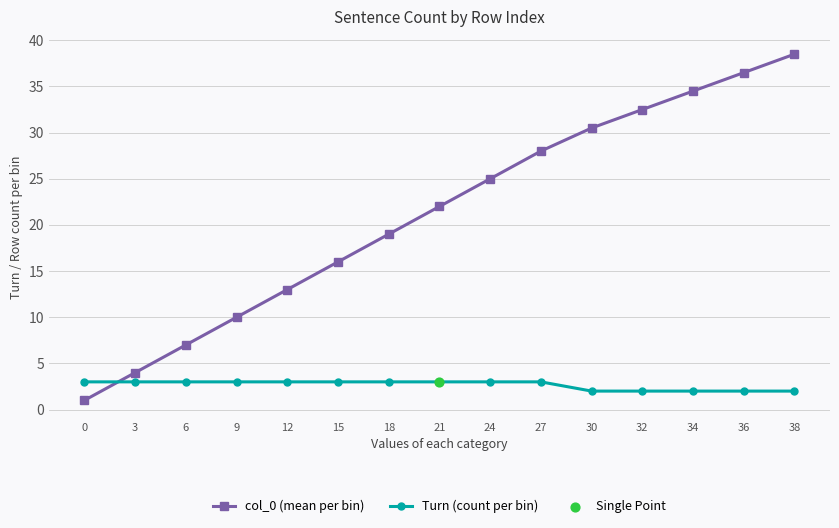

What is the total value across all series at 30?

32.5